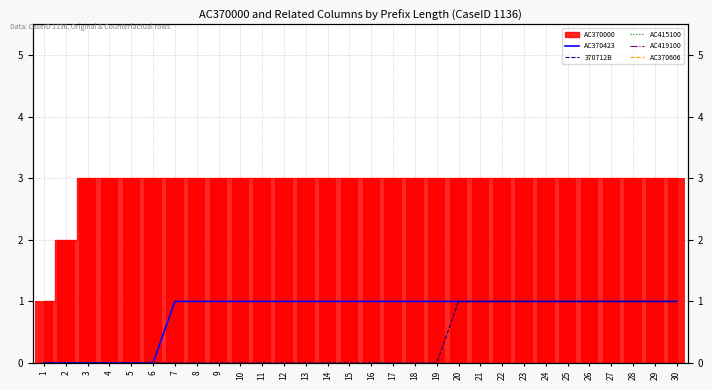

The value of AC370423 at 16 is 1. True or false?

True